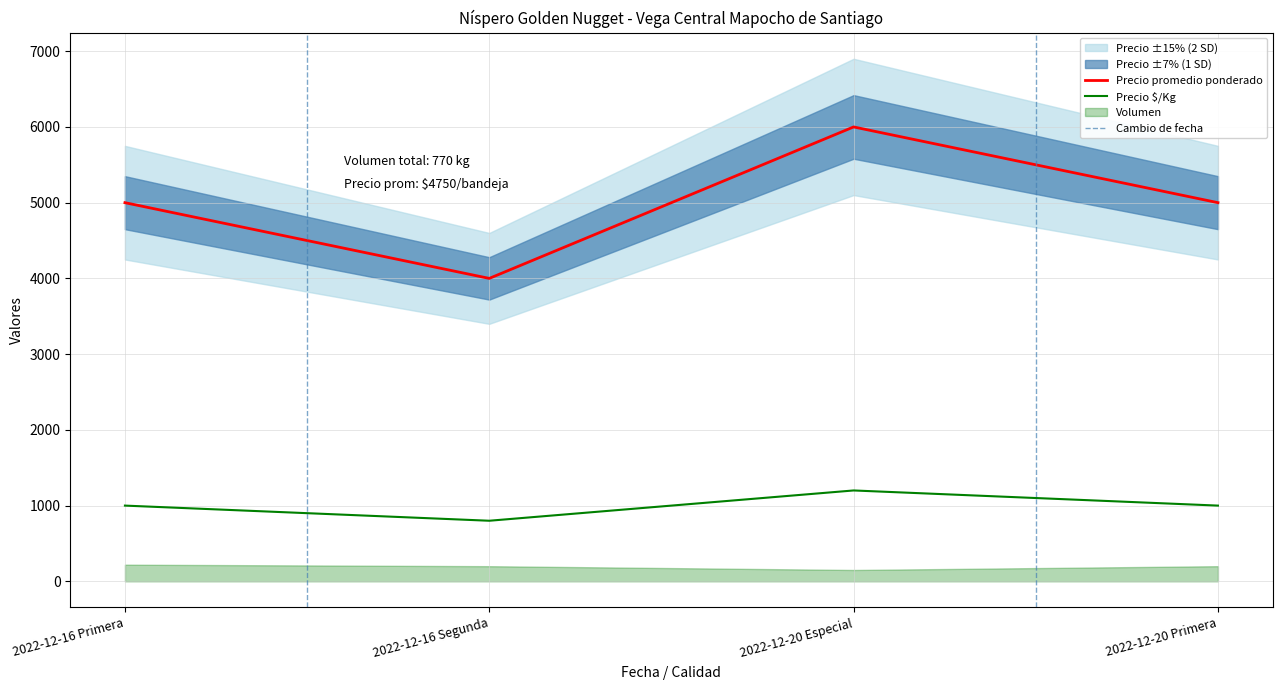

What is the difference between the maximum and minimum values in the Precio promedio ponderado series?

2000